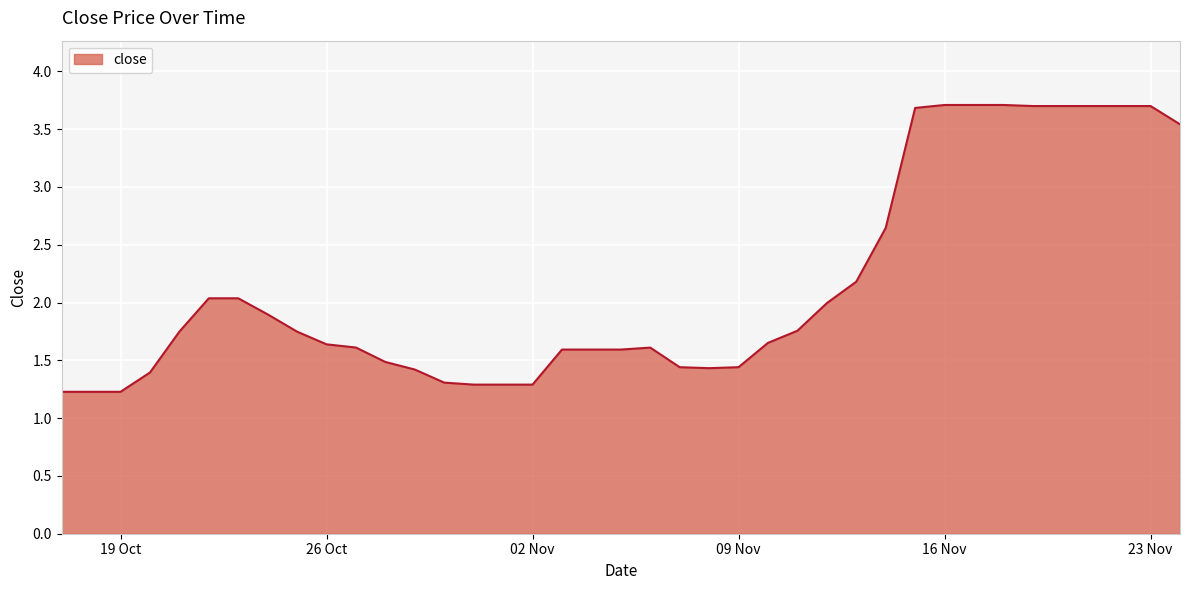

What is the difference between the maximum and minimum values?

2.5